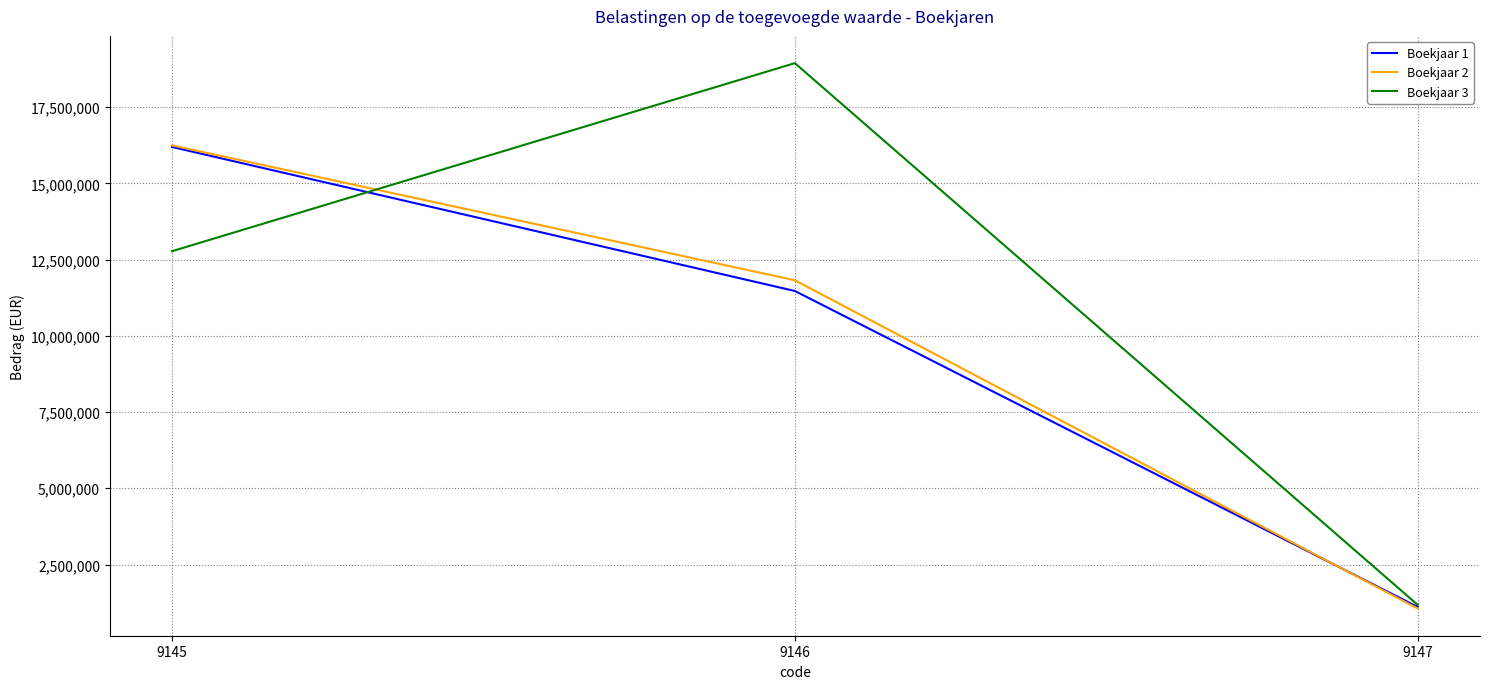

Count the Boekjaar 3 values in the range 1175552 to 18942093.

3